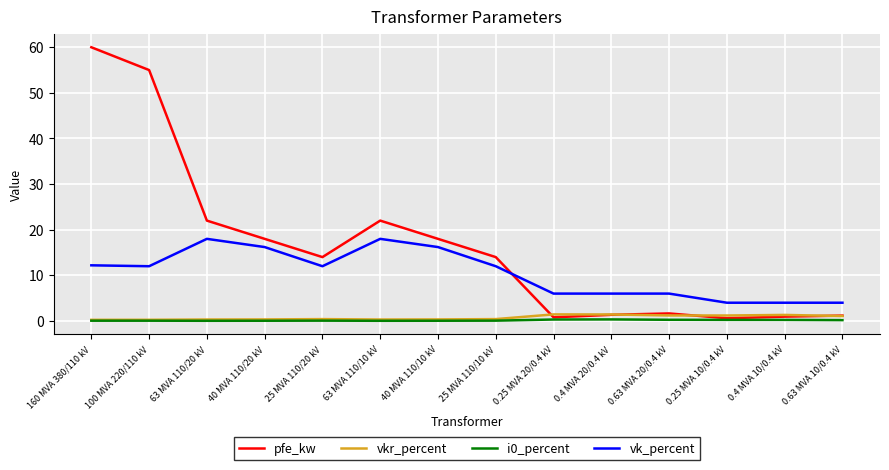

What is the total value across all series at 0.4 MVA 10/0.4 kV?

6.5